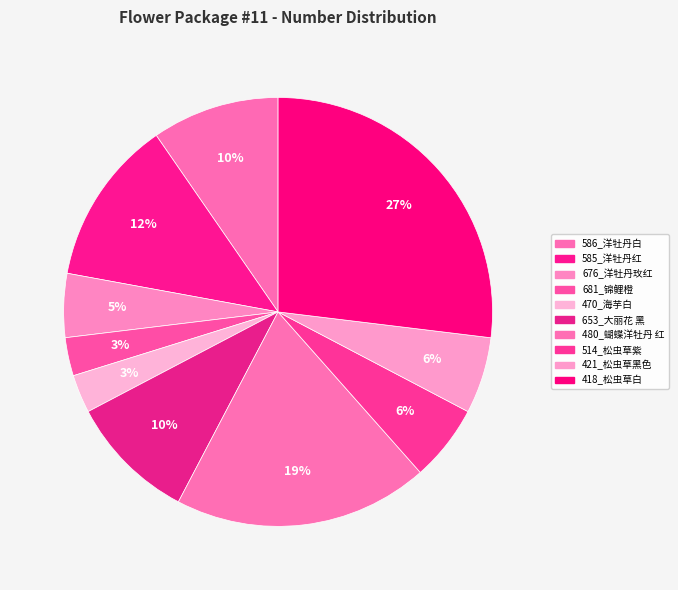

What is the change in value from 681_锦鲤橙 to 653_大丽花 黑?

+7